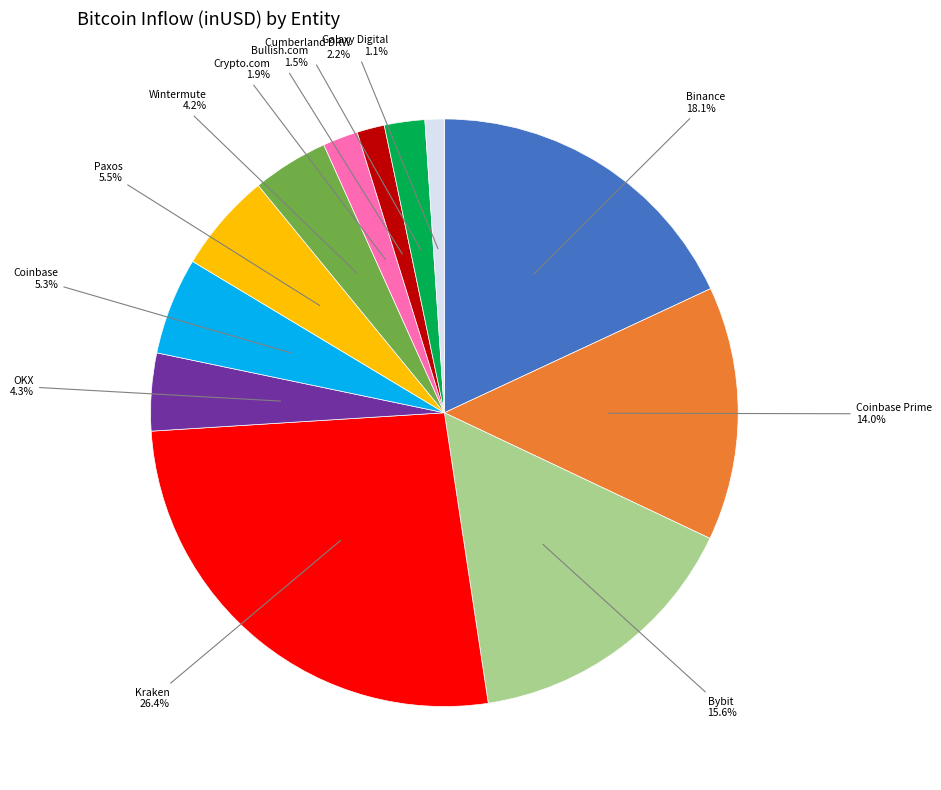

Is there any slice that represents more than half of the pie?

No